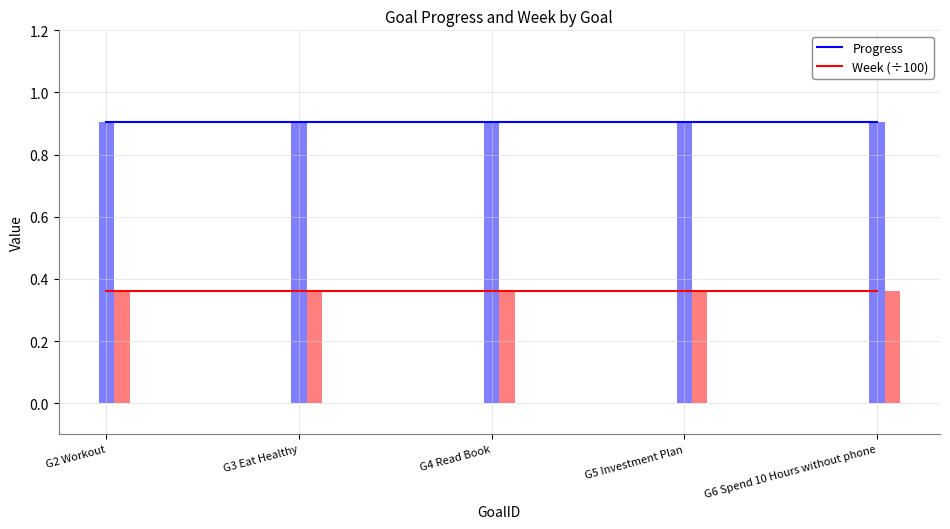

Is it true that Week (÷100) equals 0.6 at G5 Investment Plan?

False